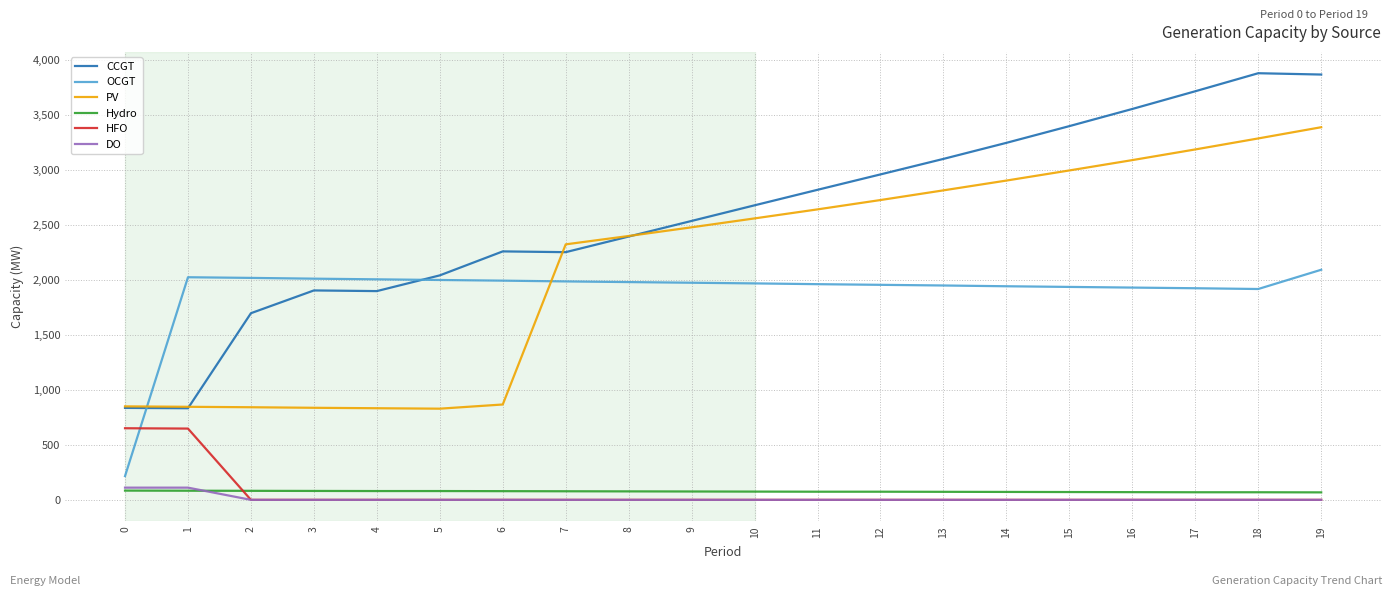

What is the greatest value displayed?

3879